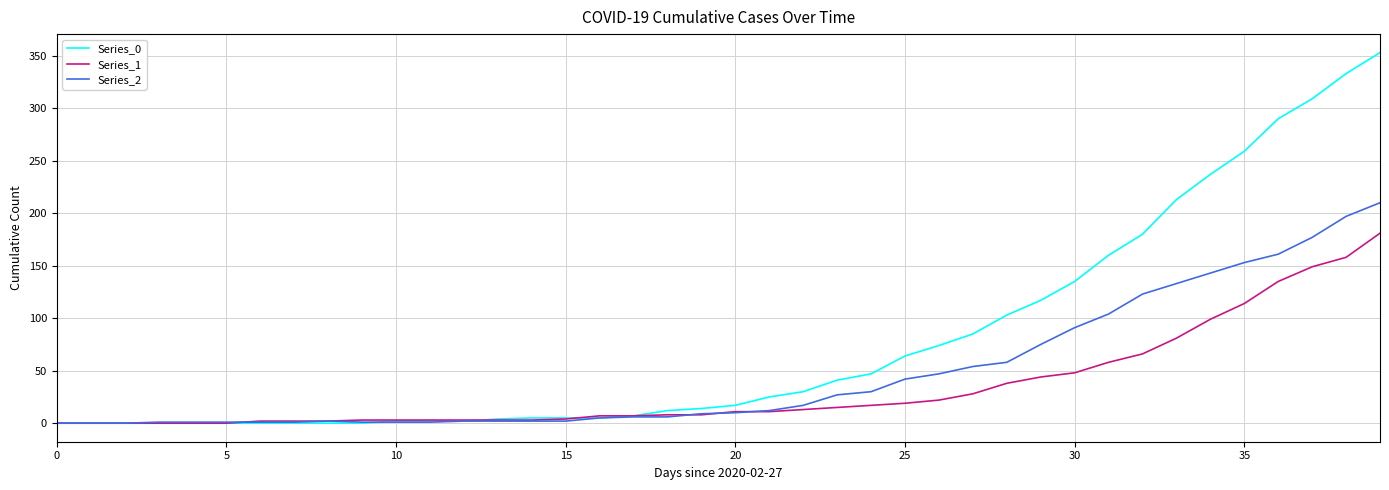

What is the maximum value shown in the chart?

353